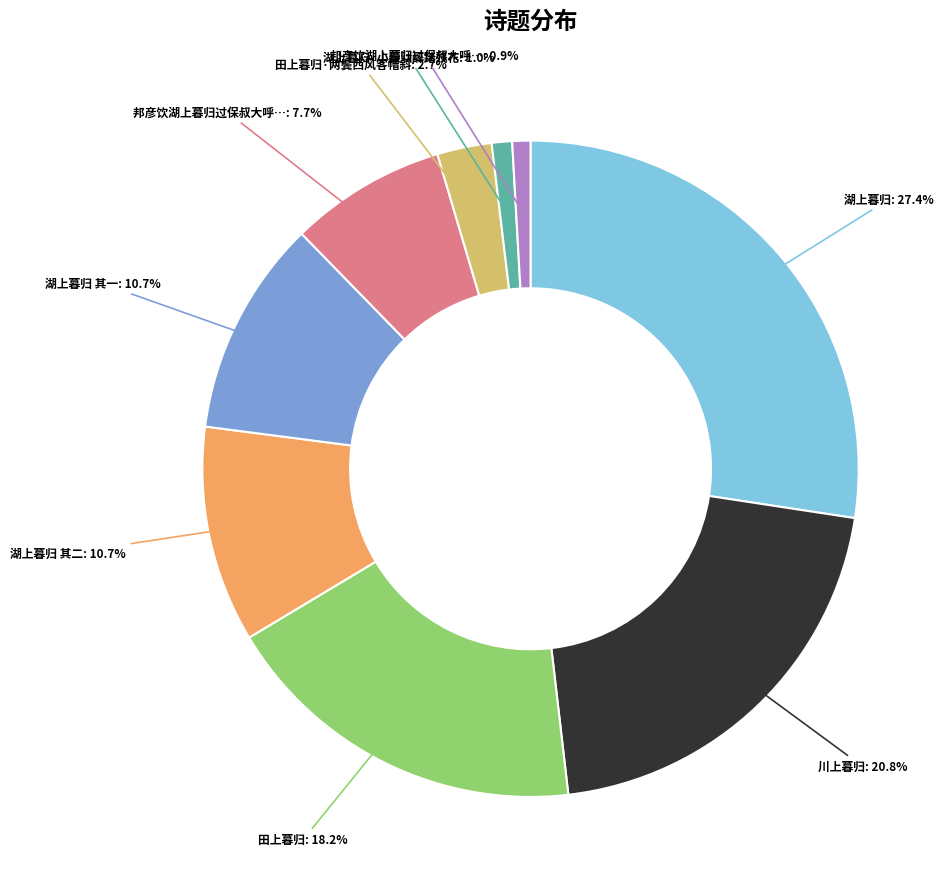

Does any single category account for the majority?

No